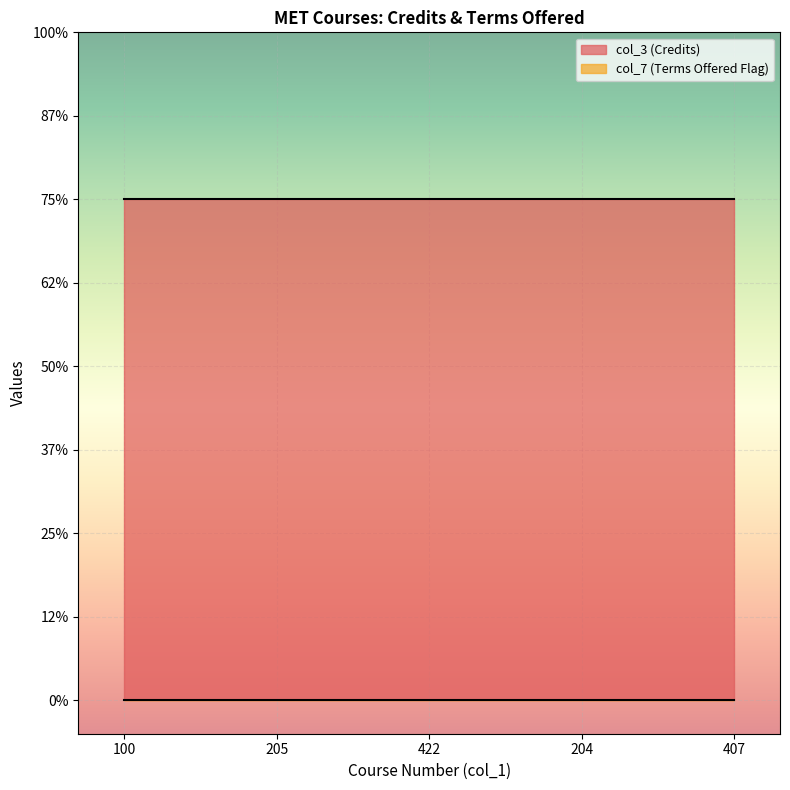

True or false: col_7 has more than 2 interior local peaks.

False